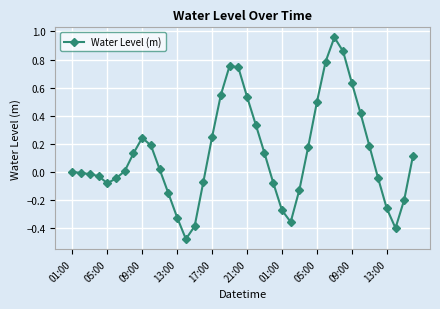

What is the difference between the maximum and minimum values?

1.4